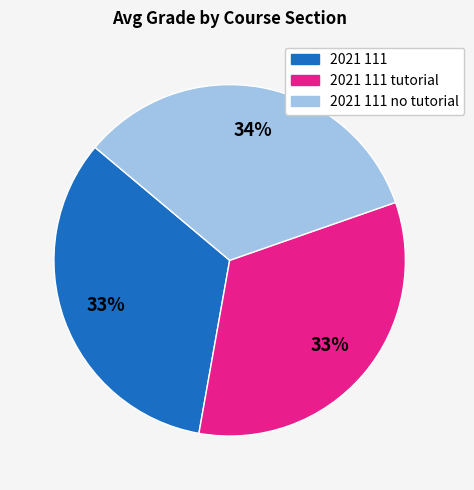

Count the number of slices in the pie.

3